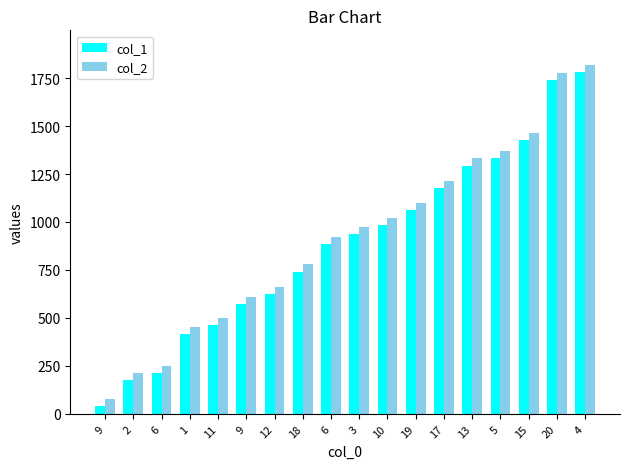

Are the bars grouped side by side (vs. stacked)?

Yes